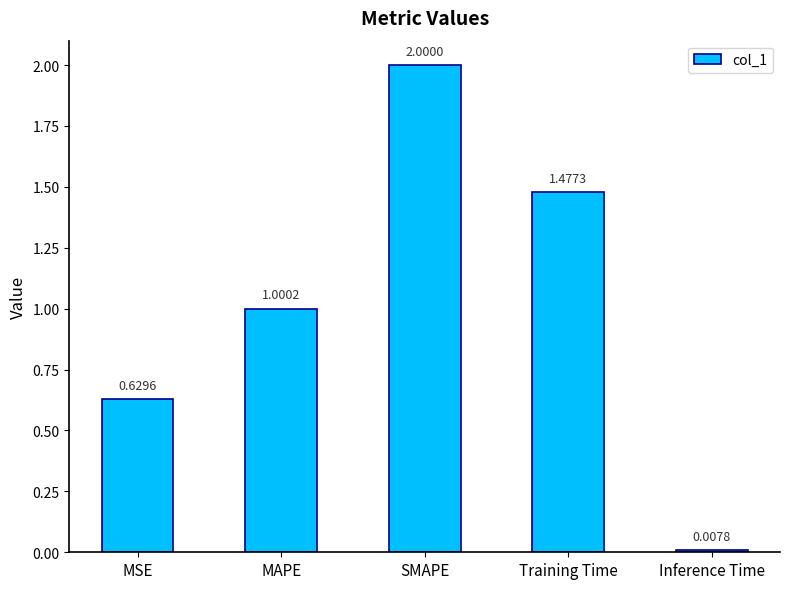

What is the sum of all values?

5.1